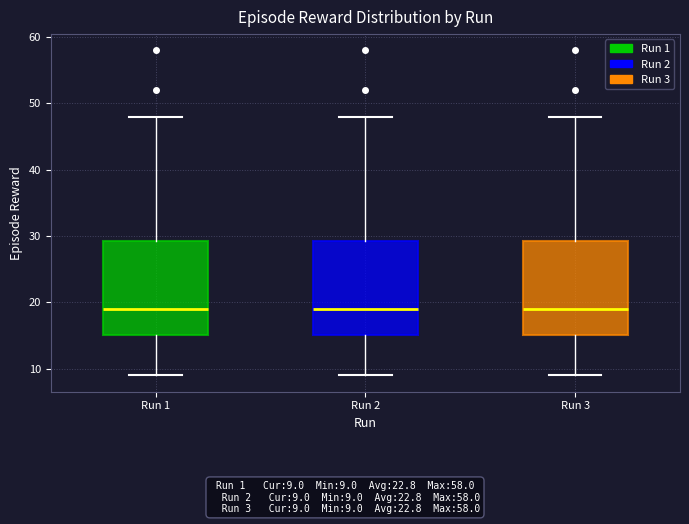

Reading left to right, read every box against the y-axis: the position of its median line, the range the box covers, and the ends of its whiskers. The values are not printed on the chart, so give them approximately, as read against the axis.

Run 1: median 19, box 15 to 29, whiskers 9 to 48
Run 2: median 19, box 15 to 29, whiskers 9 to 48
Run 3: median 19, box 15 to 29, whiskers 9 to 48